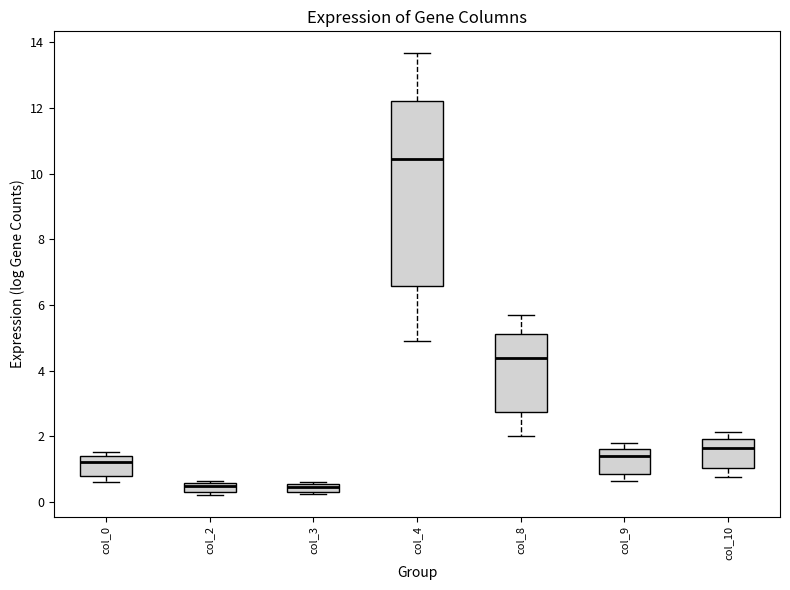

Which box is the tallest, from its lower edge to its upper edge?

col_4